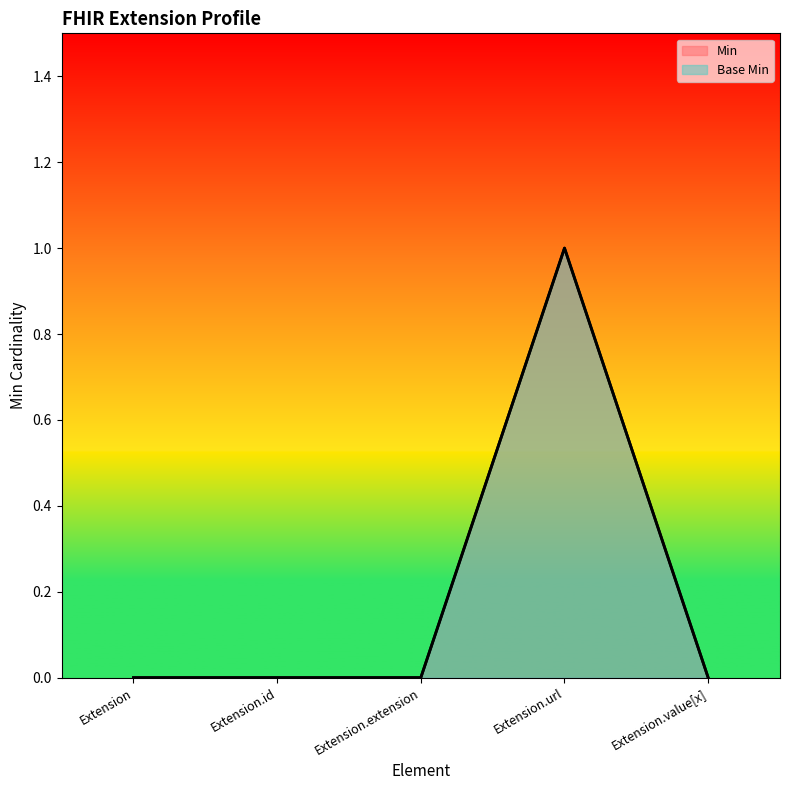

Is it true that Min equals -1 at Extension?

False